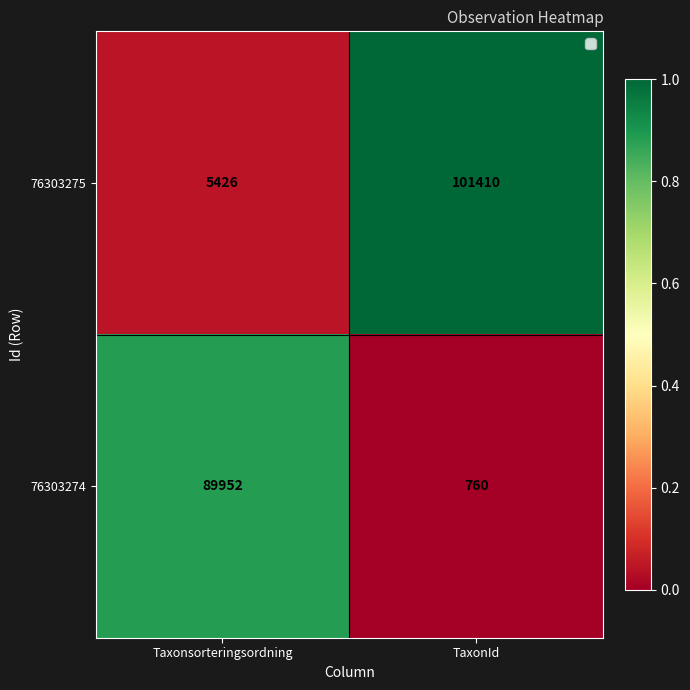

At TaxonId, list the series in order from smallest to largest.

76303274, 76303275